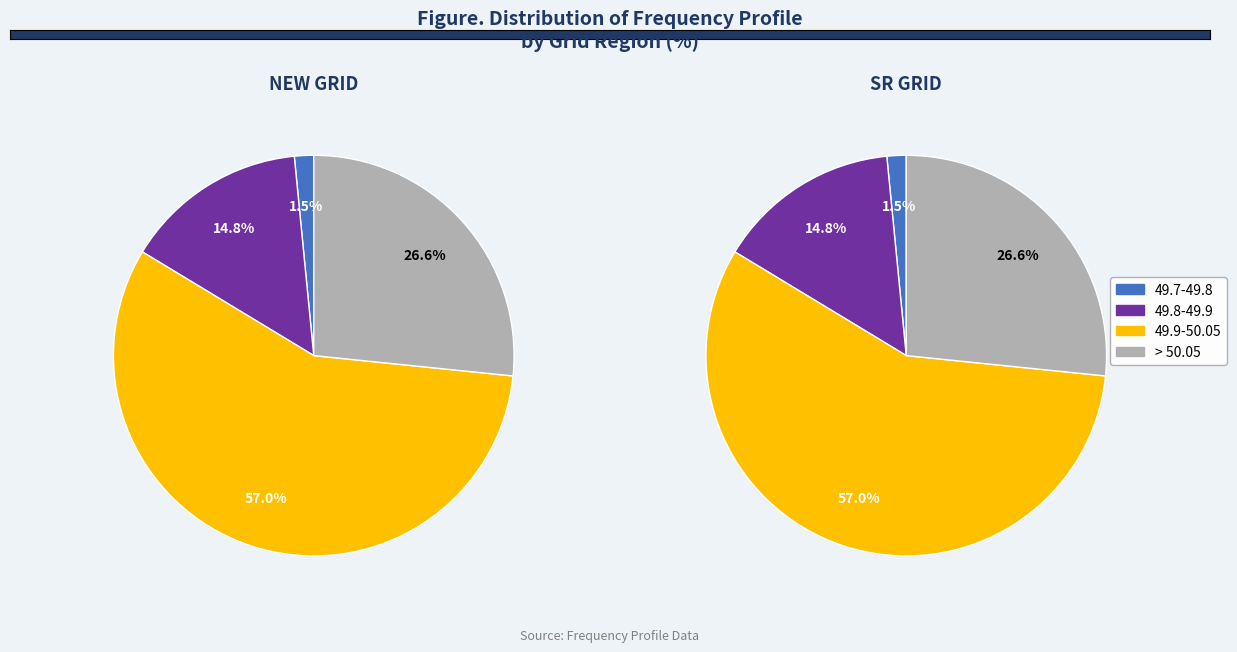

Is 49.9-50.05 the majority of the pie?

Yes